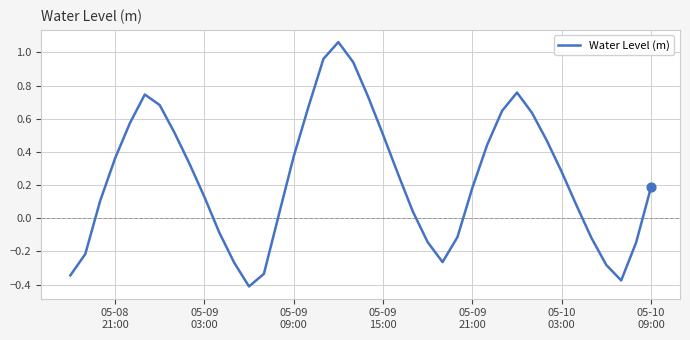

What is the difference between the maximum and minimum values?

1.5